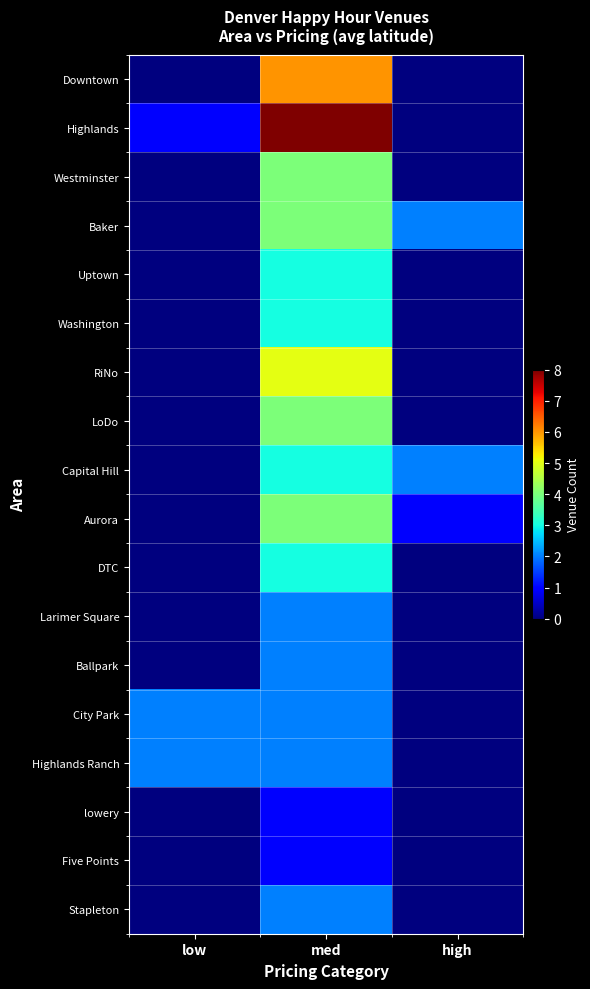

Which label corresponds to the largest value in the chart?

med